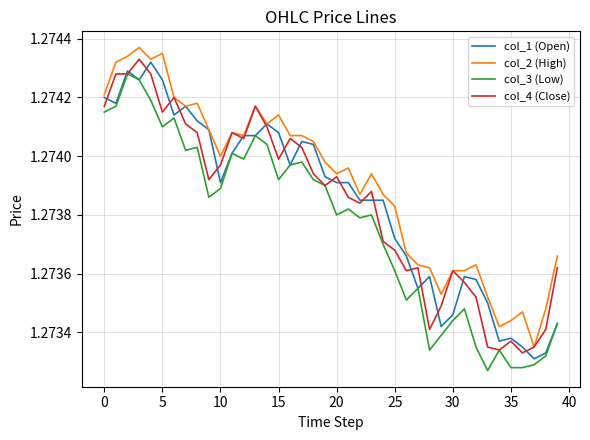

Which series has the largest total across all categories?

col_2 (High)